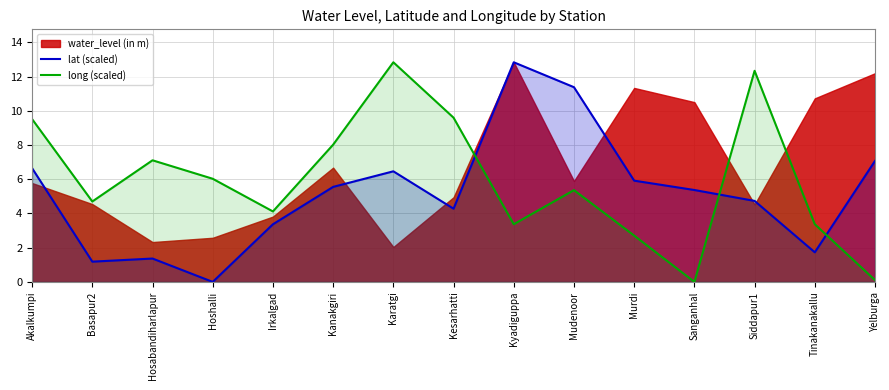

What is the highest value of the lat (scaled) series?

12.8